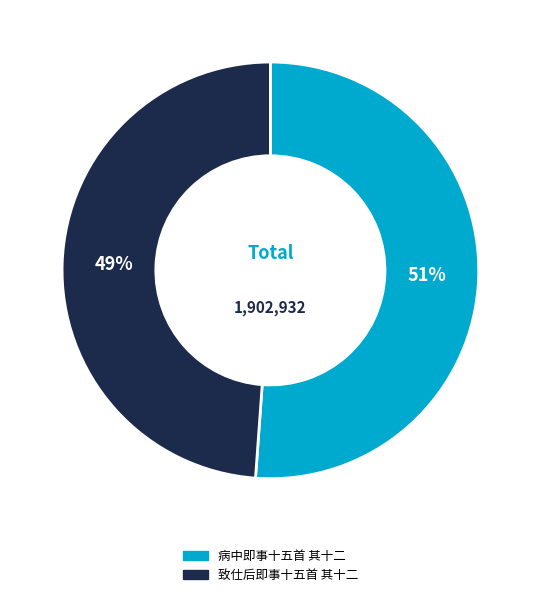

Is there any slice that represents more than half of the pie?

Yes